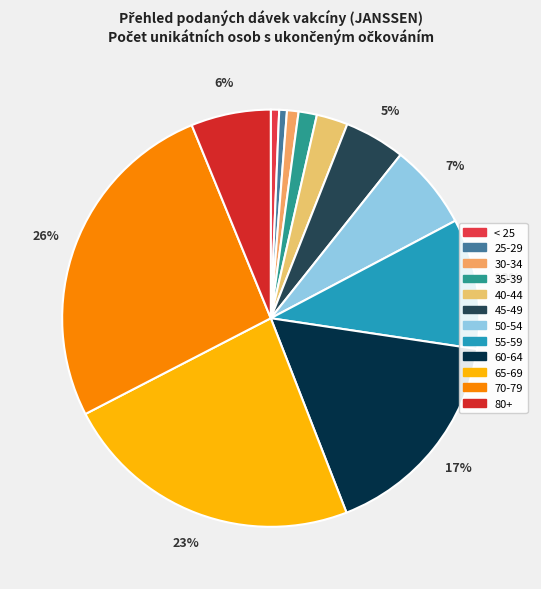

What percentage is the 25-29 slice, to the nearest percent?

1%